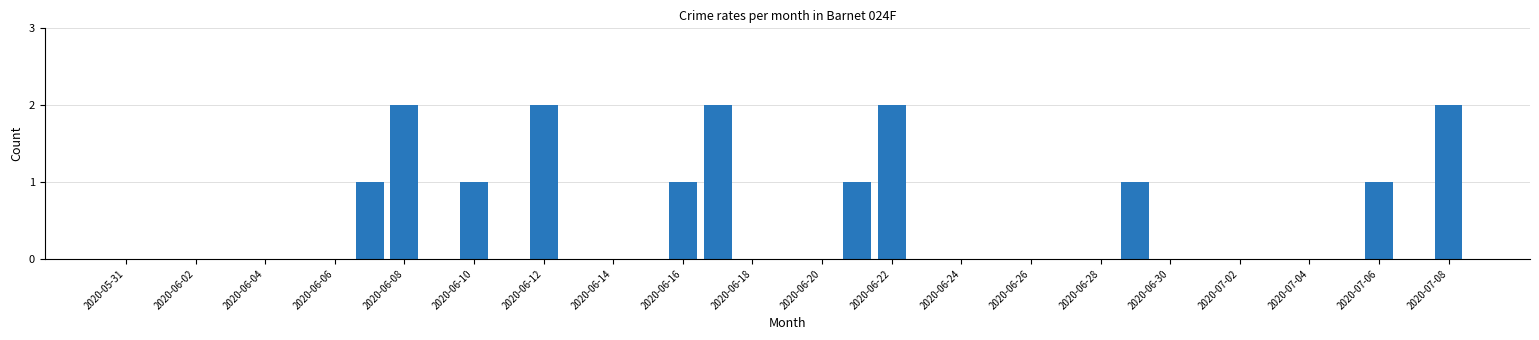

How many categories are shown in the chart?

39